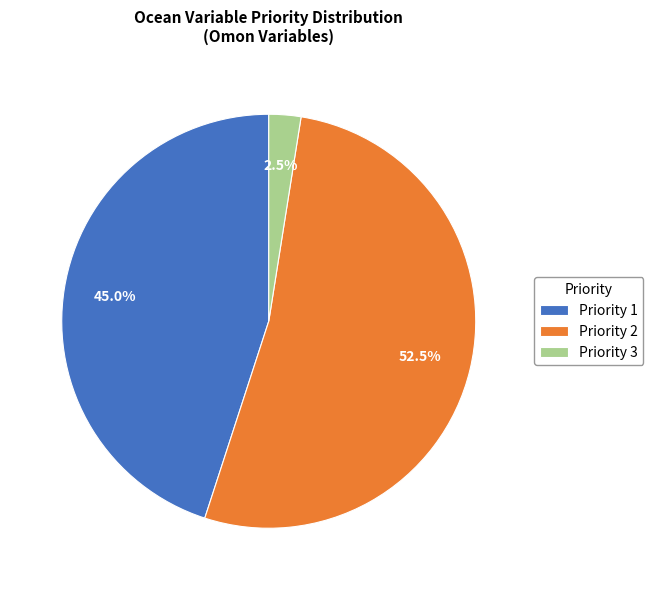

What is the total percentage of Priority 1 and Priority 3?

47.5%